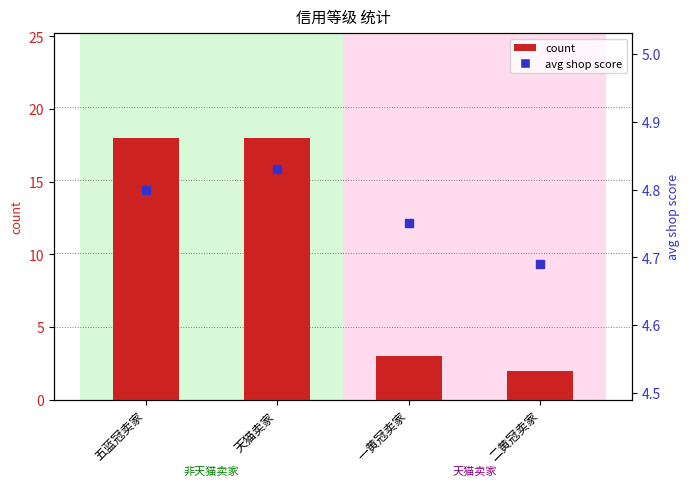

At how many categories does at least one series exceed 4?

4